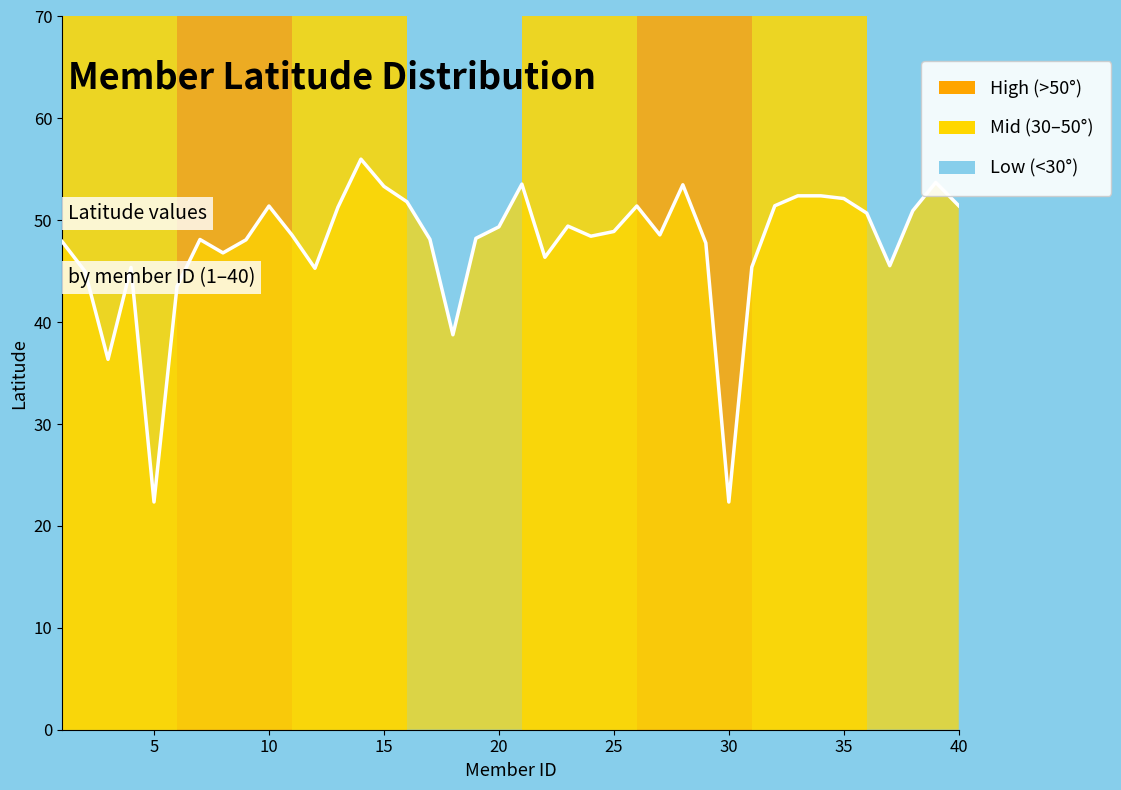

What is the minimum value shown in the chart?

22.4